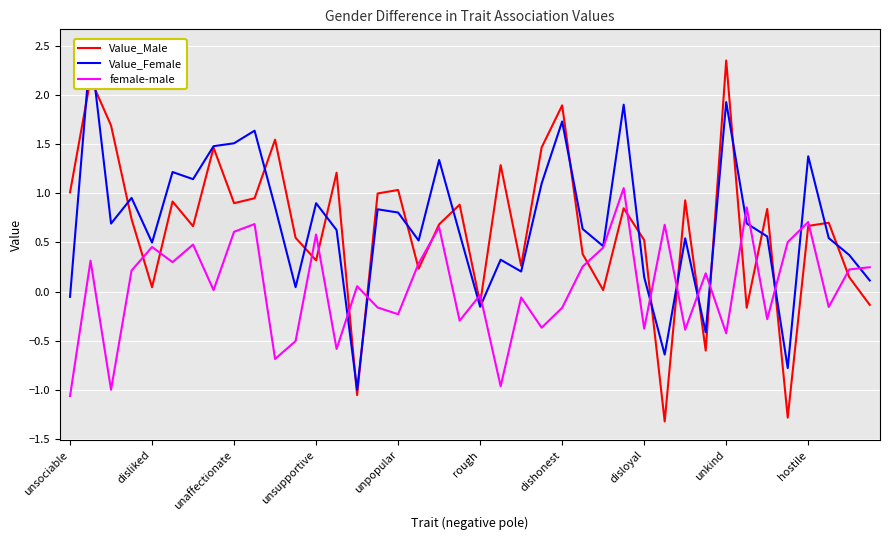

How many times do Value_Female and female-male cross each other?

13